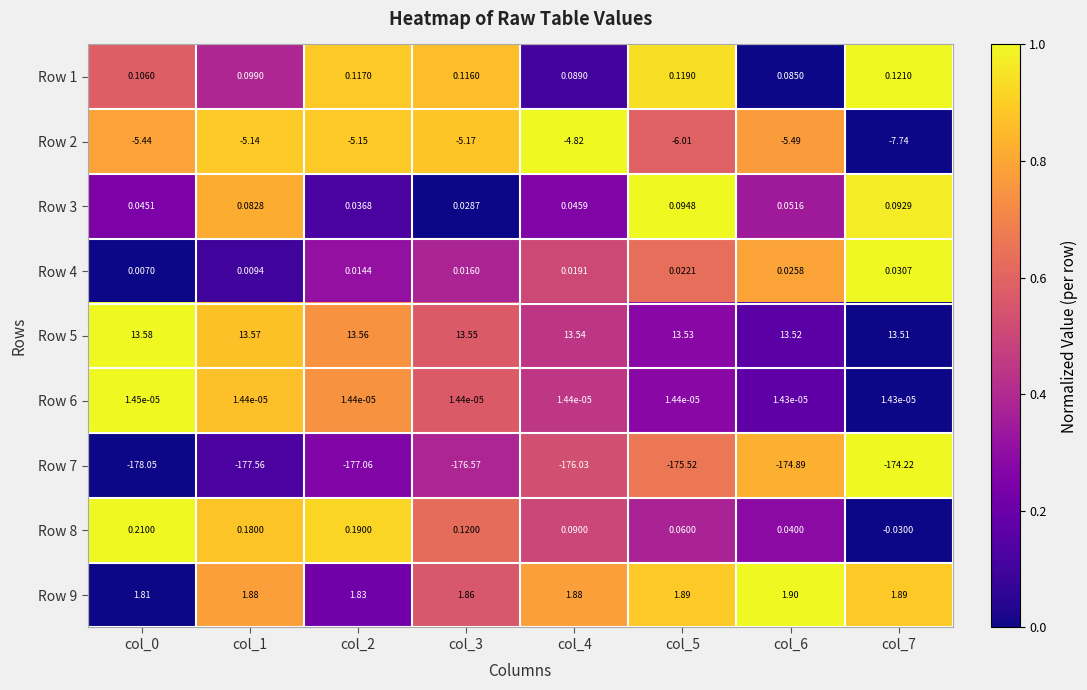

Is the value of Row 8 at col_2 greater than the value of Row 4 at col_3?

Yes